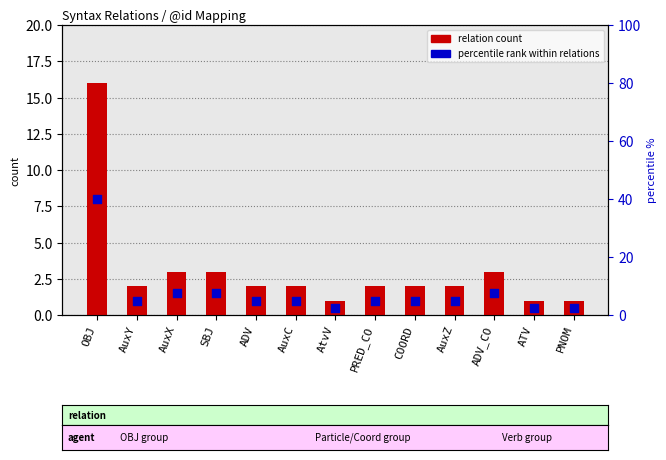

Which series has the largest total across all categories?

percentile rank within relations